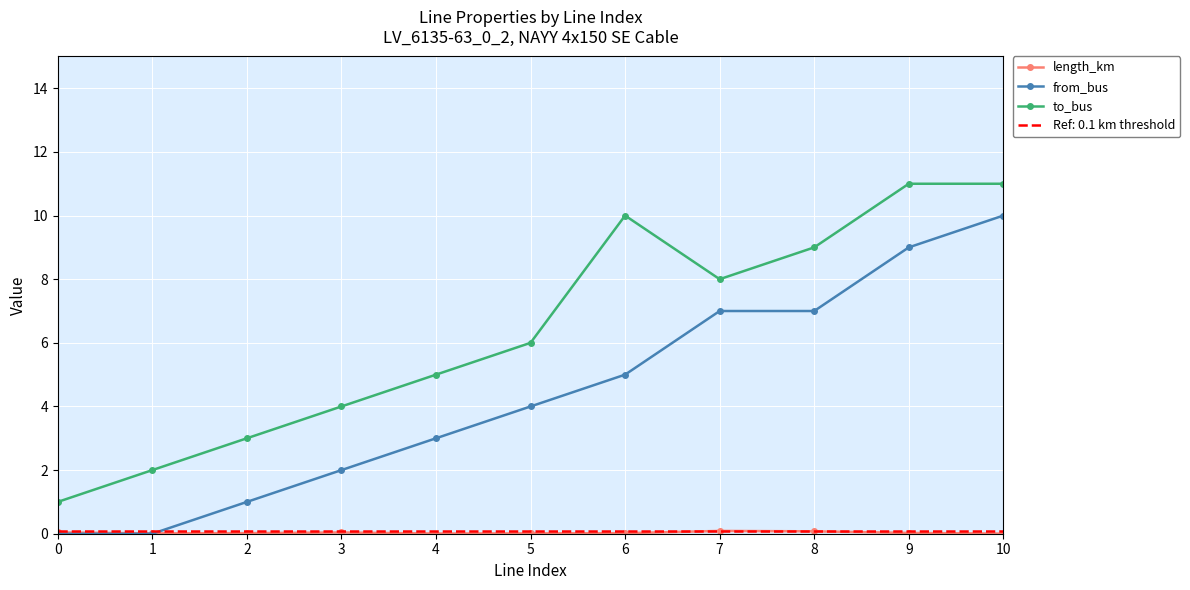

Which series has the widest spread of values?

from_bus